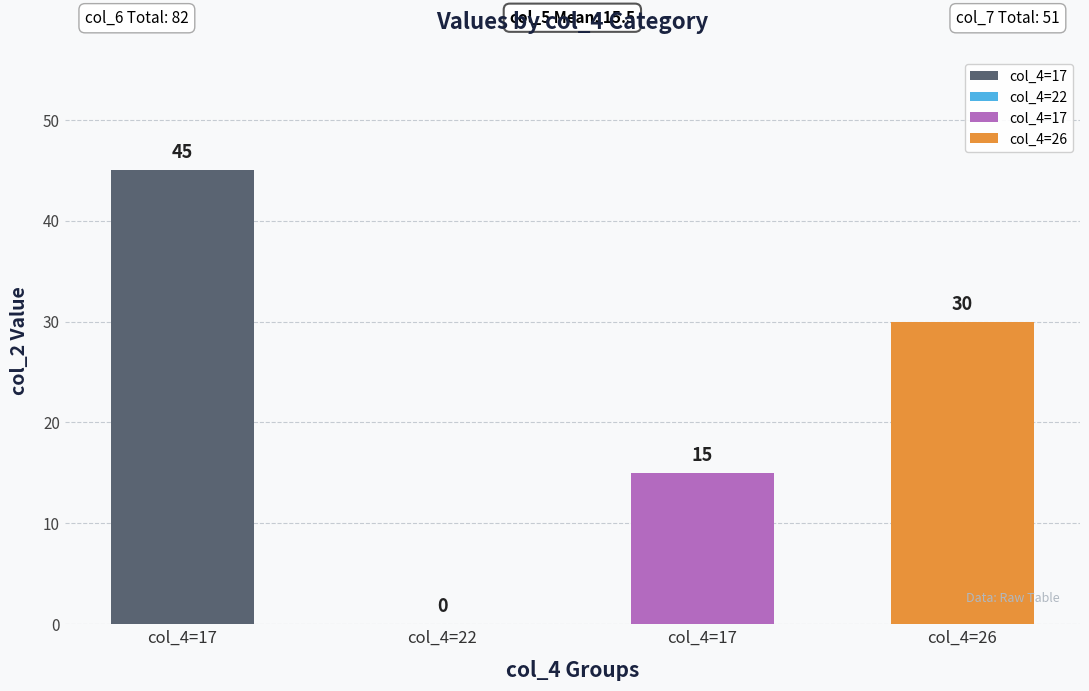

At which category is the sum across all series the highest?

17